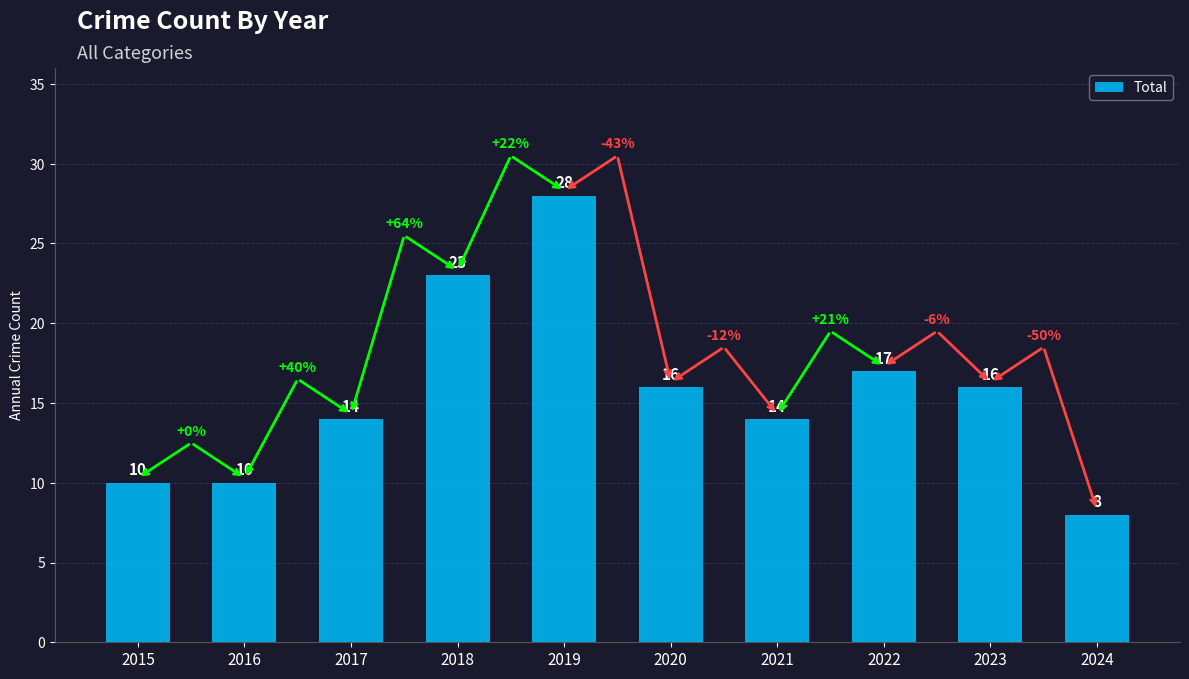

What is the change in value from 2017 to 2024?

-6